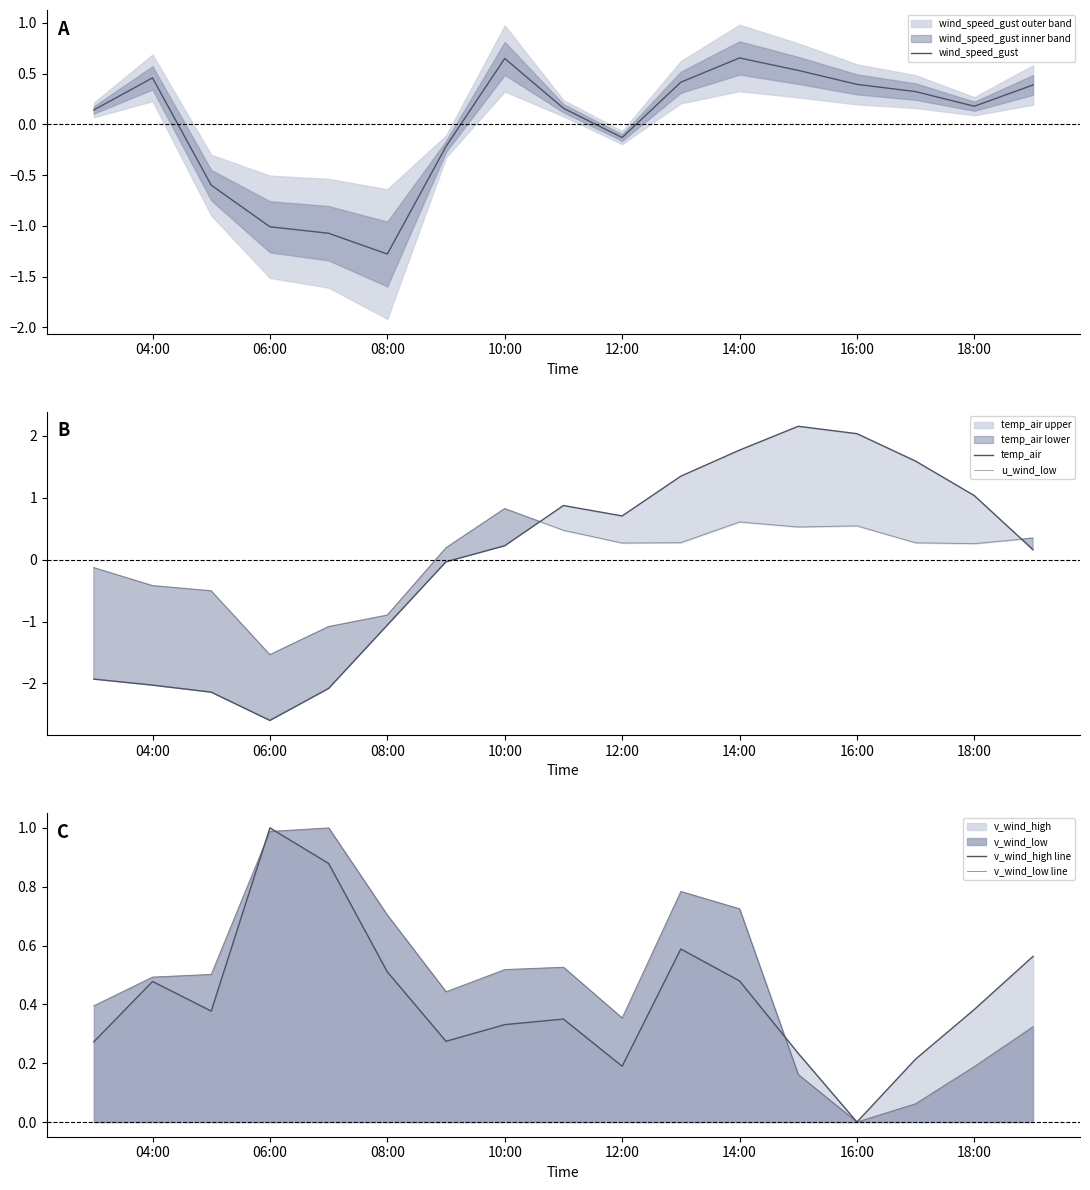

The wind_speed_gust series shows 0.9 at 14:00. True or false?

False